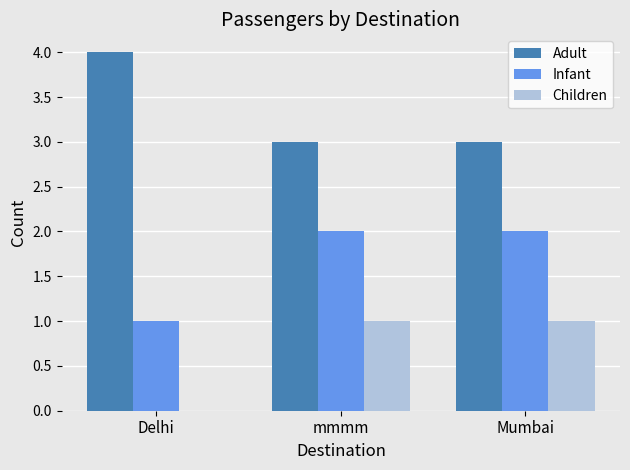

What value does the Children series have at Mumbai?

1